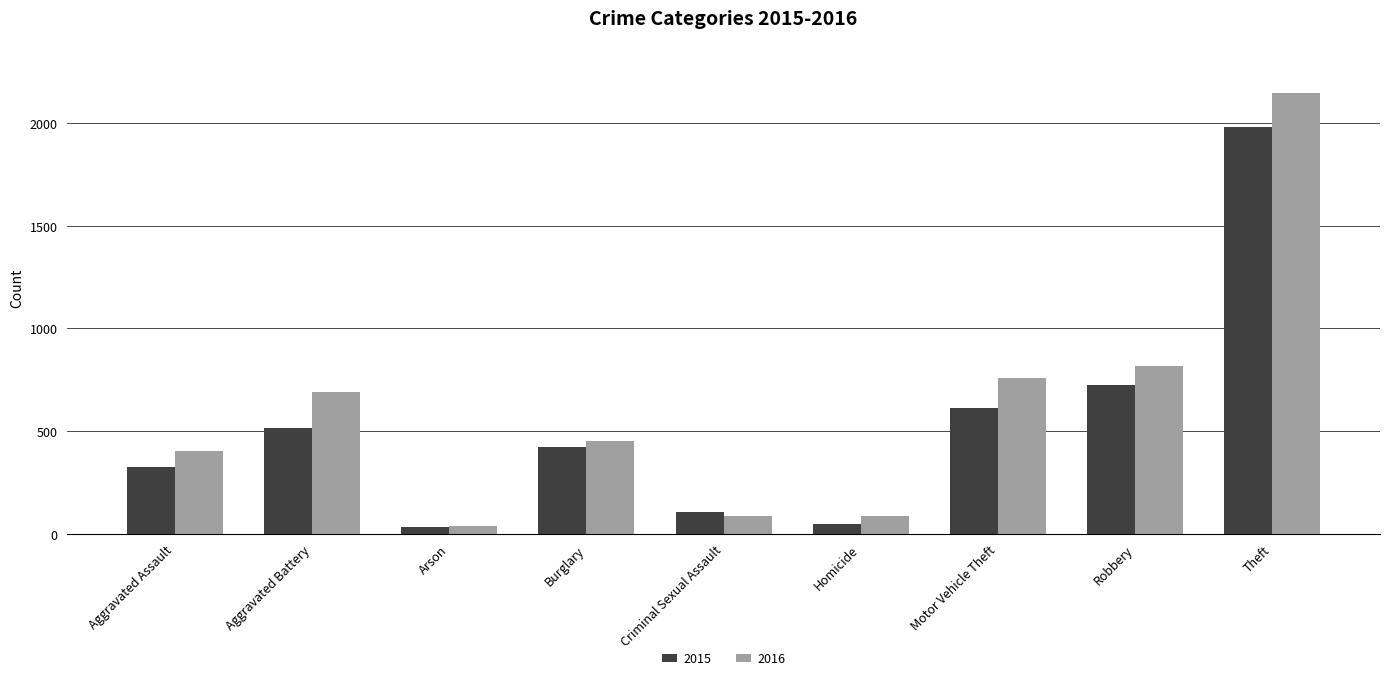

What is the difference between the 2016 values at Theft and Criminal Sexual Assault?

2061